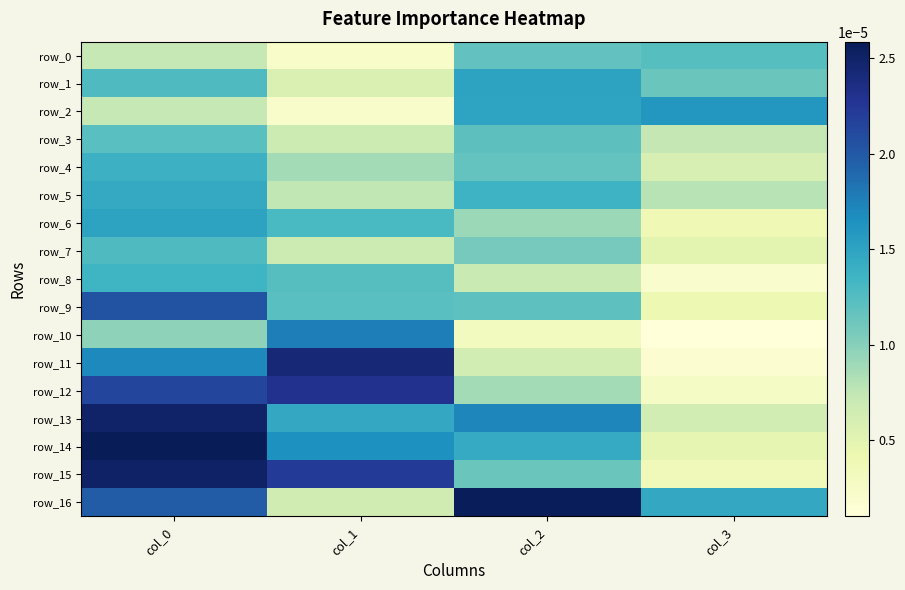

Rank the series at col_0 from highest to lowest value.

row_14, row_15, row_13, row_12, row_9, row_16, row_11, row_6, row_5, row_4, row_8, row_7, row_1, row_3, row_10, row_2, row_0